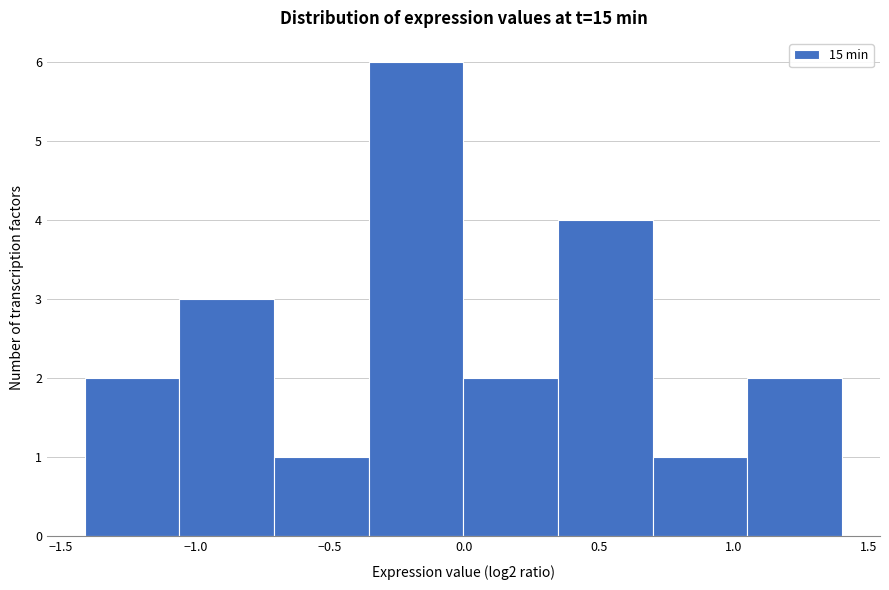

How tall is the bar that spans -0.70 to -0.35 on the x-axis? Neither the bar edges nor the heights are printed on the chart, so give them approximately, as read against the axes.

1